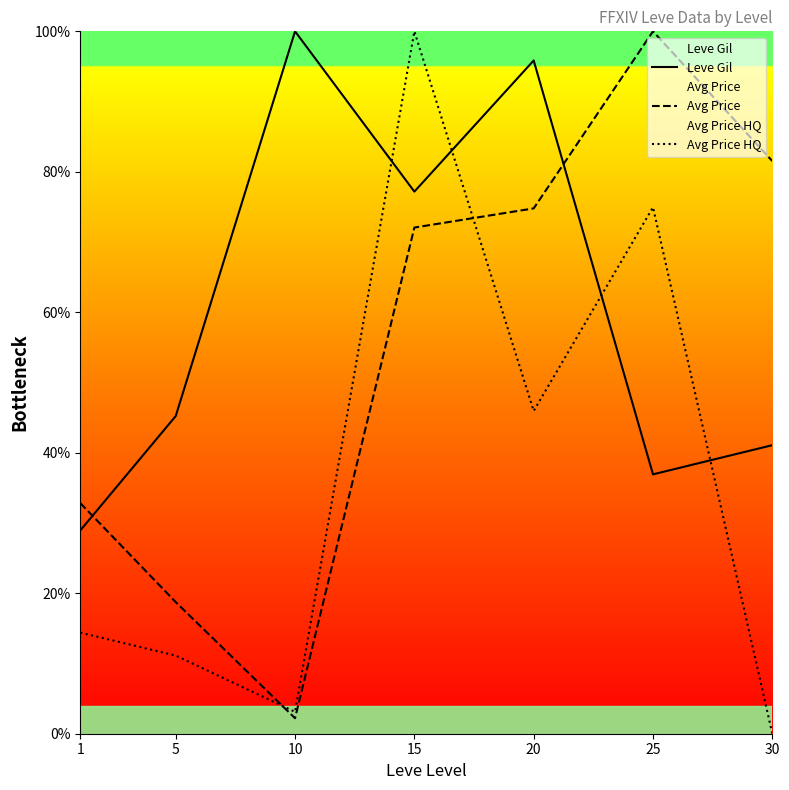

How many interior local valleys does the Avg Price HQ series have?

2